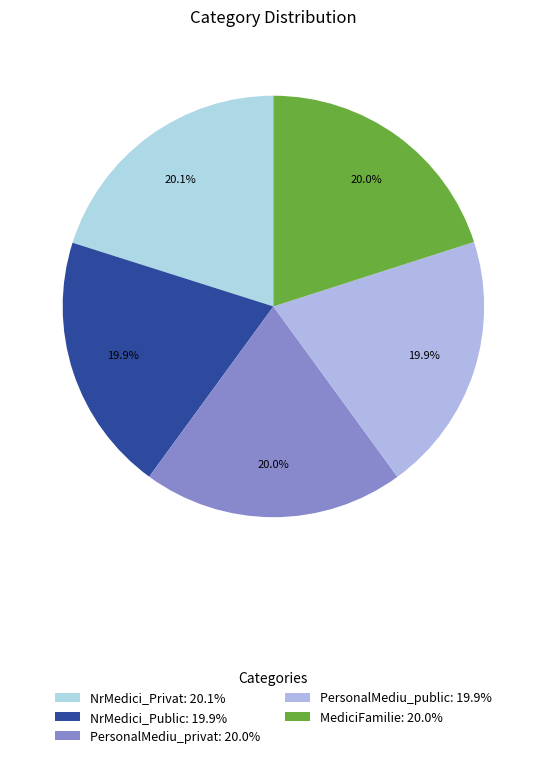

Does NrMedici_Privat account for over 50% of the chart?

No